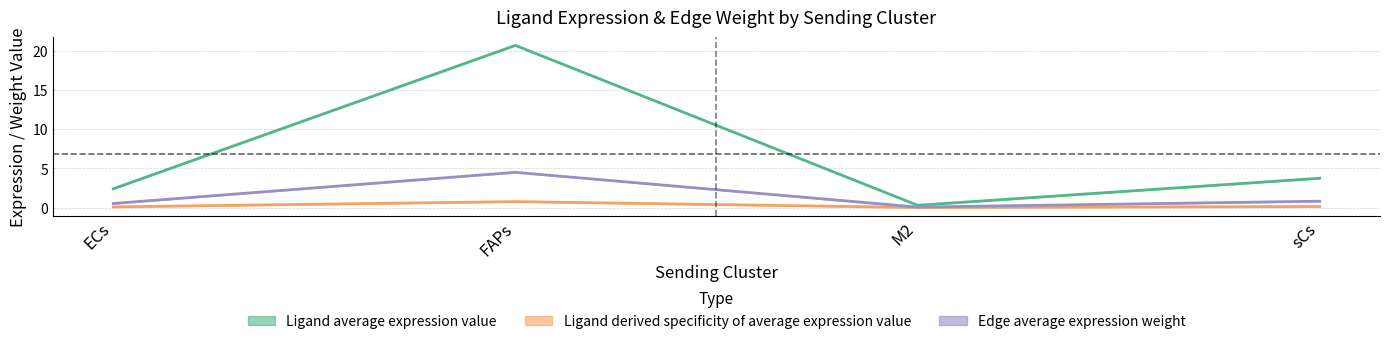

True or false: Ligand average expression value and Ligand total expression value intersect in this chart.

False